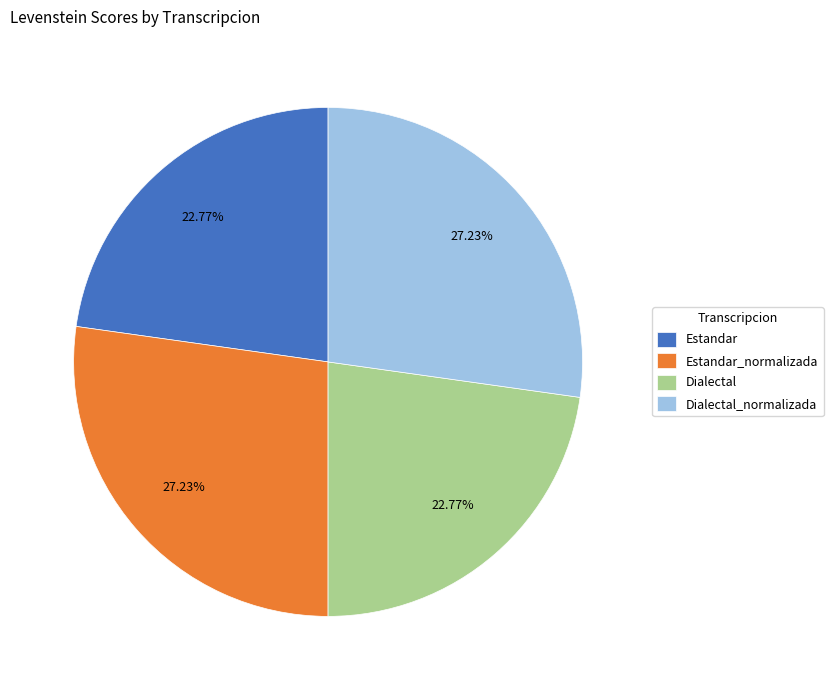

What is the ratio of the value at Estandar_normalizada to the value at Dialectal_normalizada?

1.0